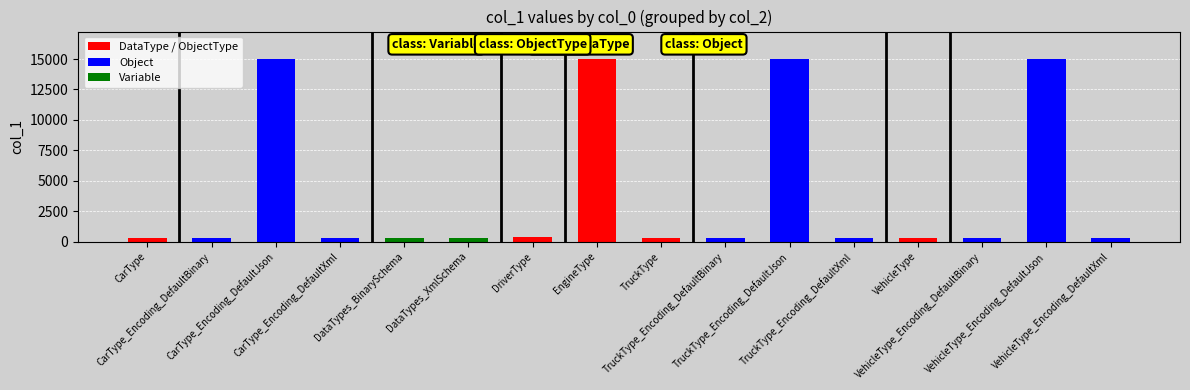

What is the maximum value shown in the chart?

15006